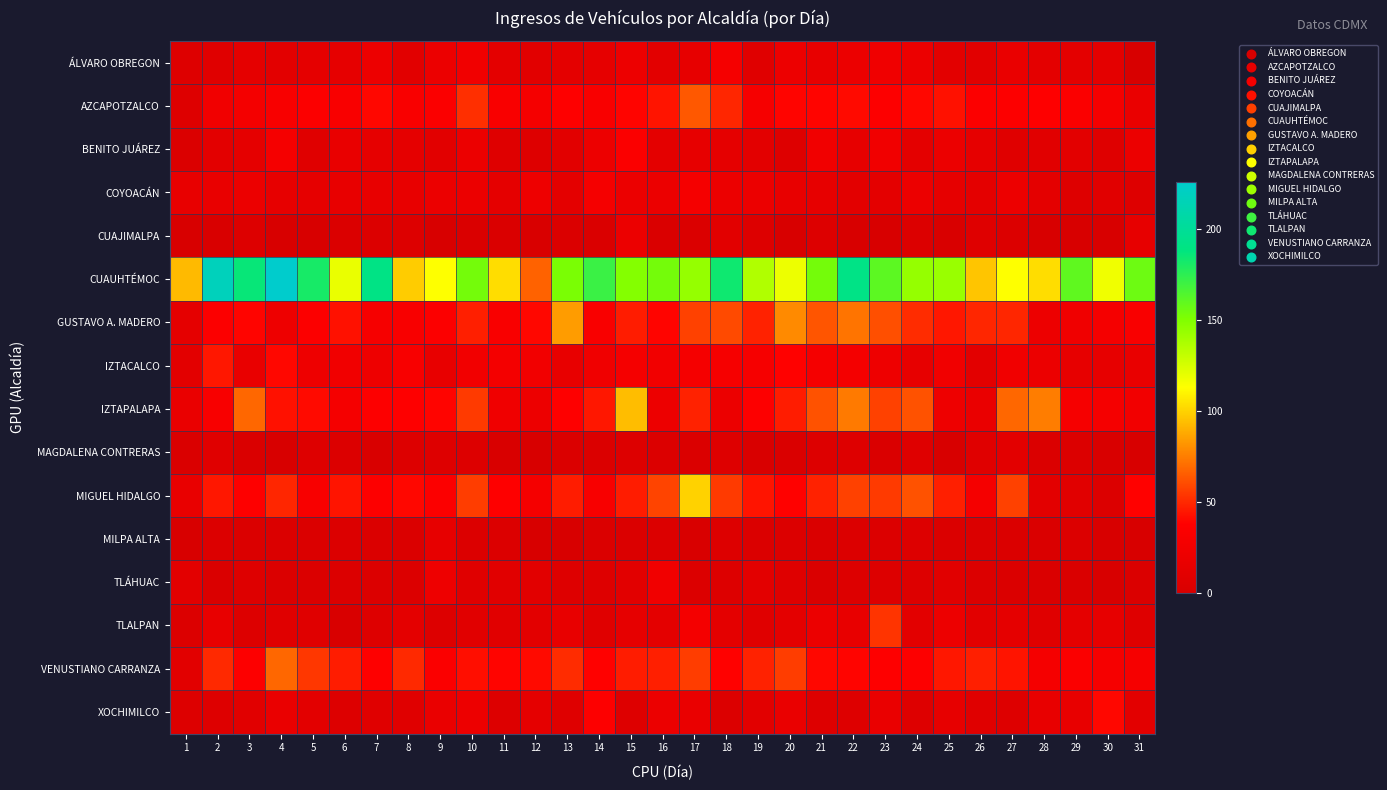

At how many categories does at least one series exceed 50?

31